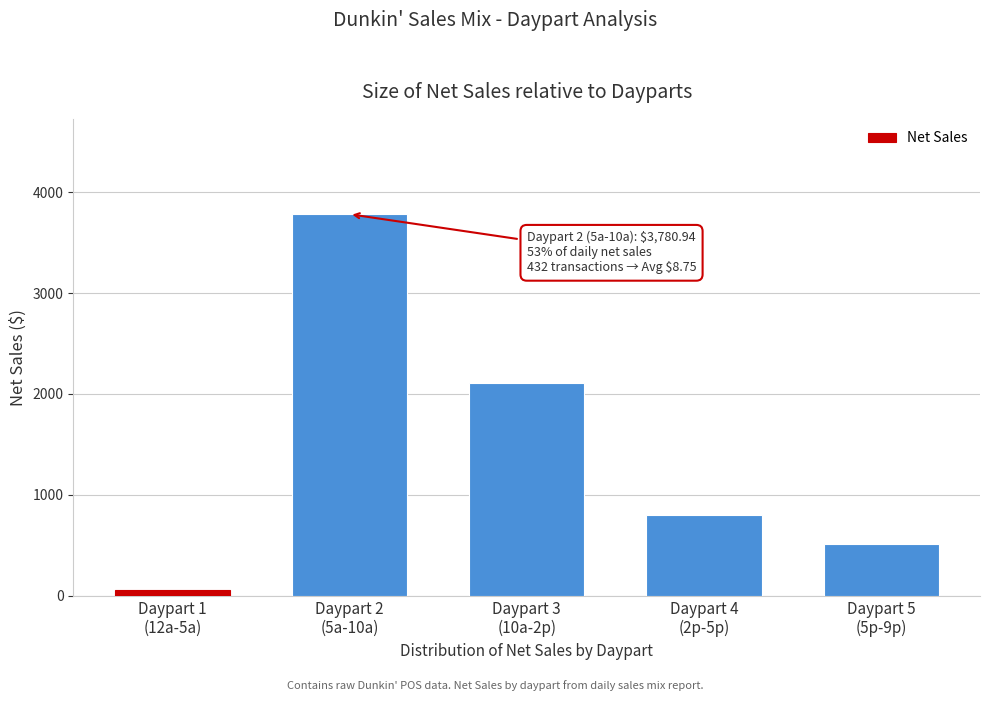

Reading left to right, what are all the values shown in this chart?

57.5	3780.9	2112.1	800.1	512.4